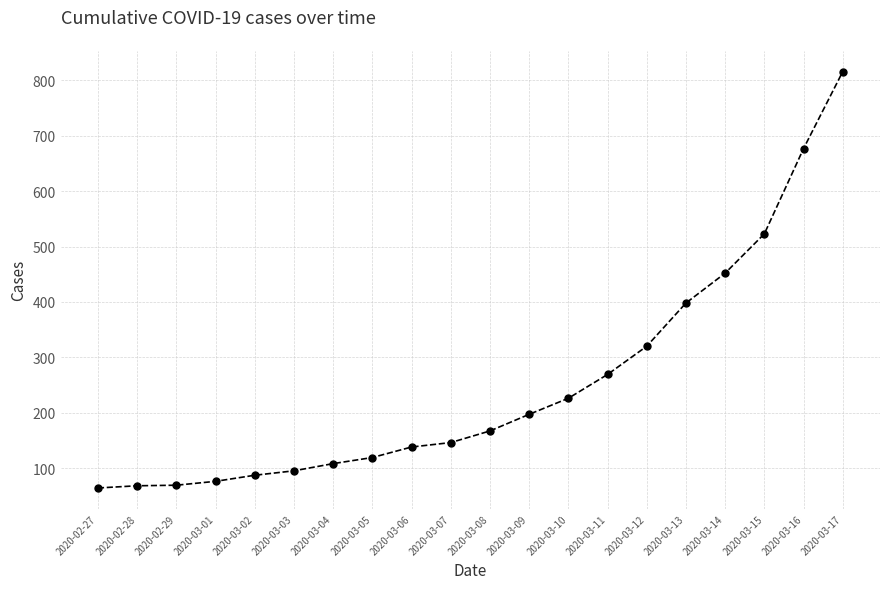

What is the value of the 20th point from the left?

816